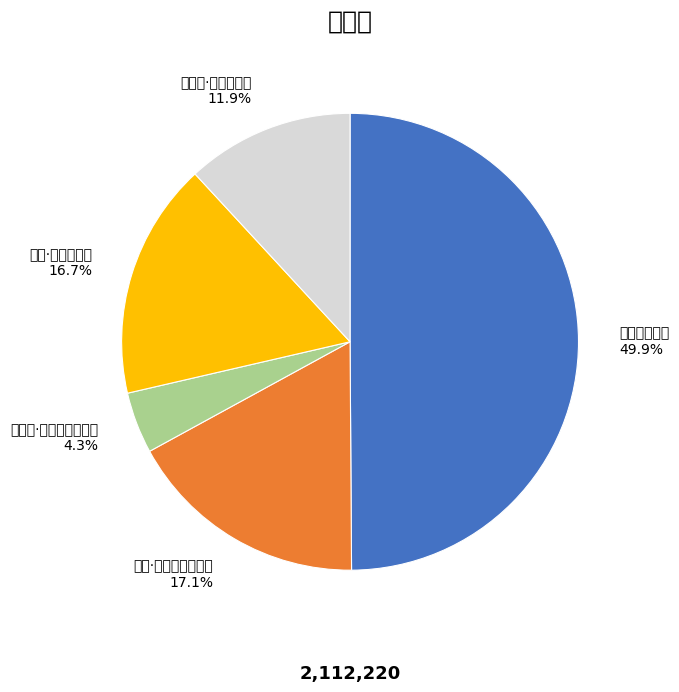

Rank the categories by value from highest to lowest.

海南碧琉璃瓶, 宫词·双鸳纹瓦碧琉璃, 葛溪·一道碧琉璃, 太平湖·万顷碧琉璃, 嘲淮浪·碧琉璃地展青罗